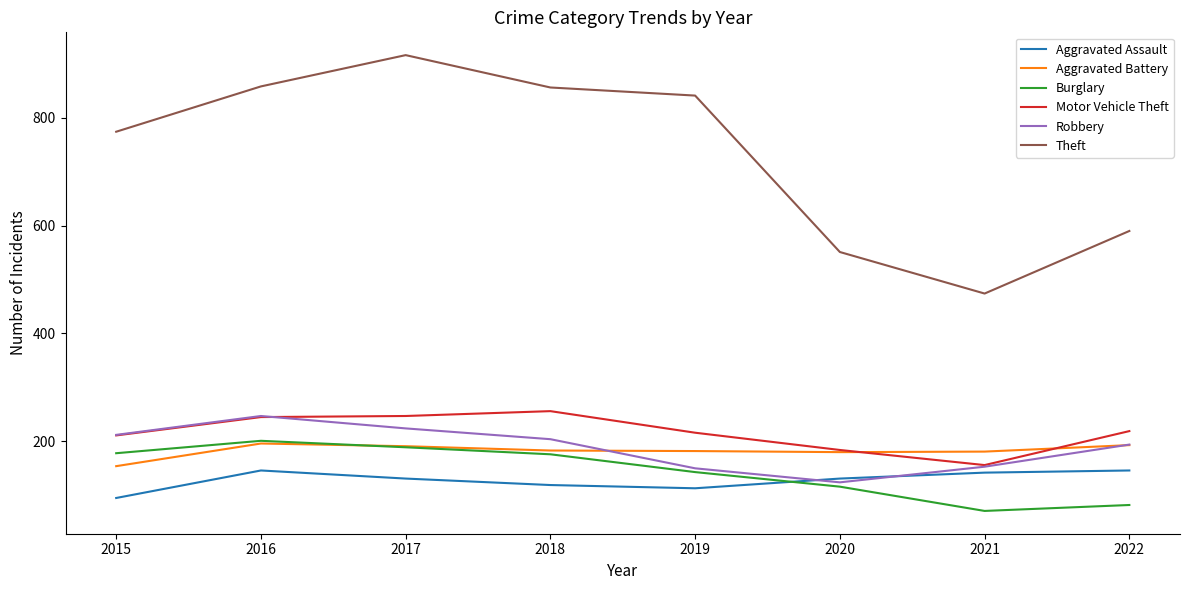

What is the total value across all series at 2019?

1645